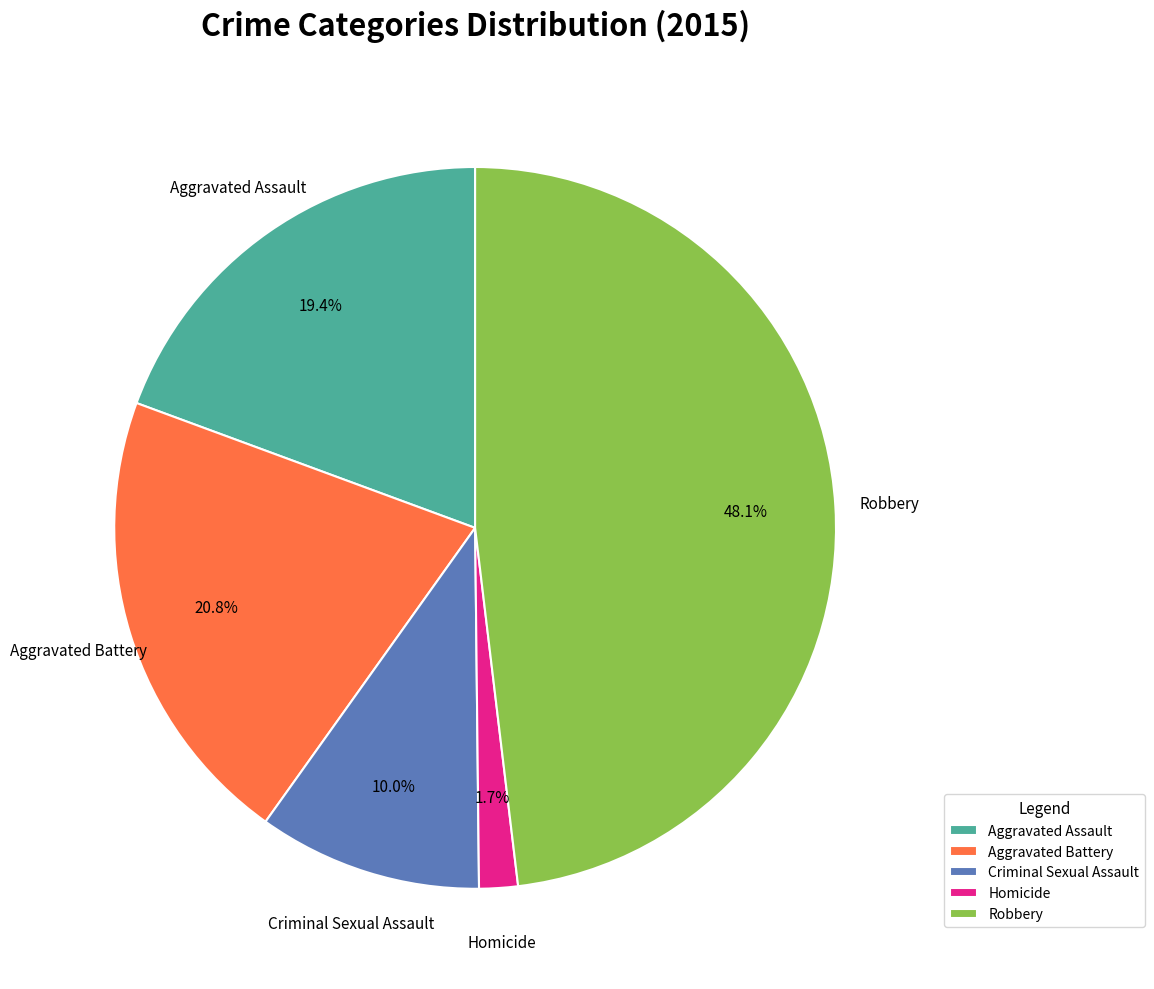

Which has a higher value, Aggravated Assault or Criminal Sexual Assault?

Aggravated Assault